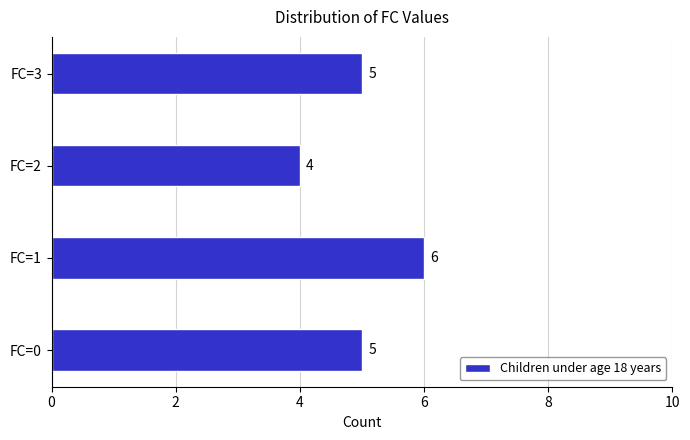

What is the average value?

5